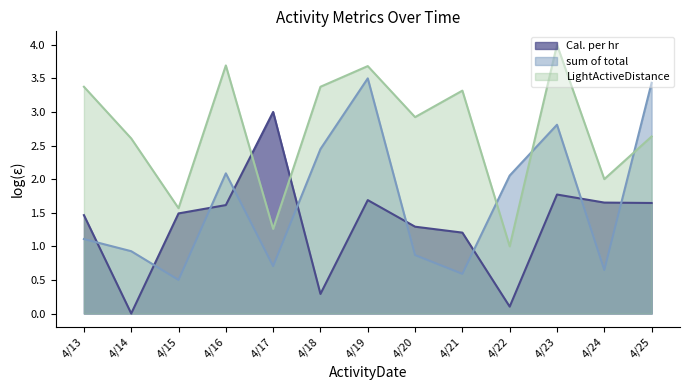

How many values in the LightActiveDistance series exceed 2?

9